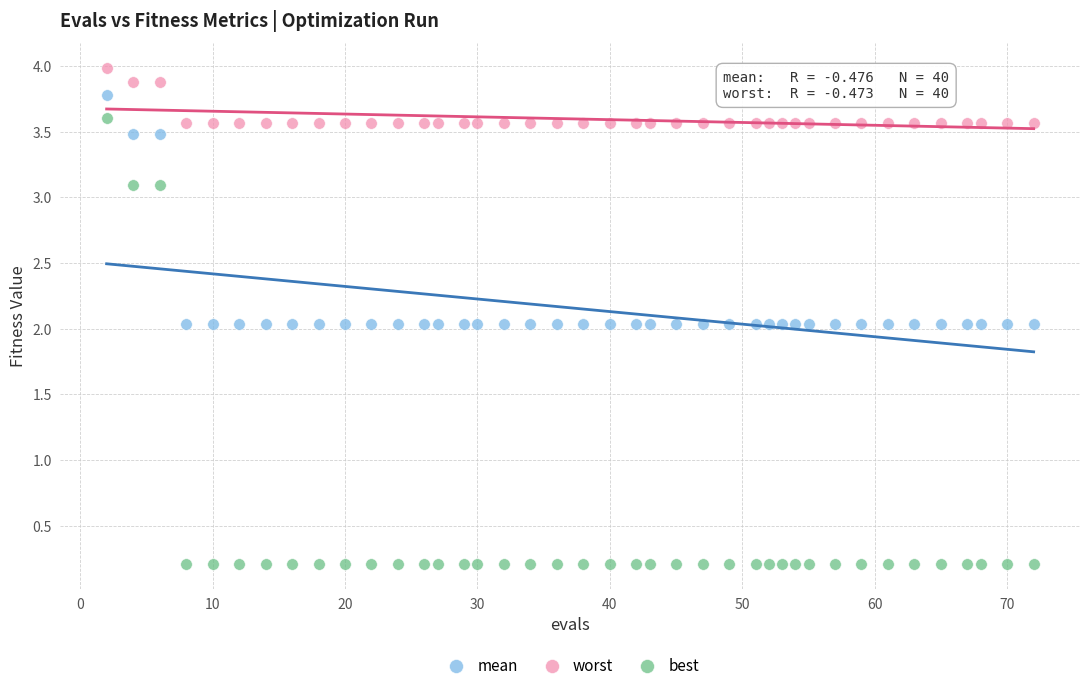

Across all data points, what is the range of X values (max minus min)?

70.0